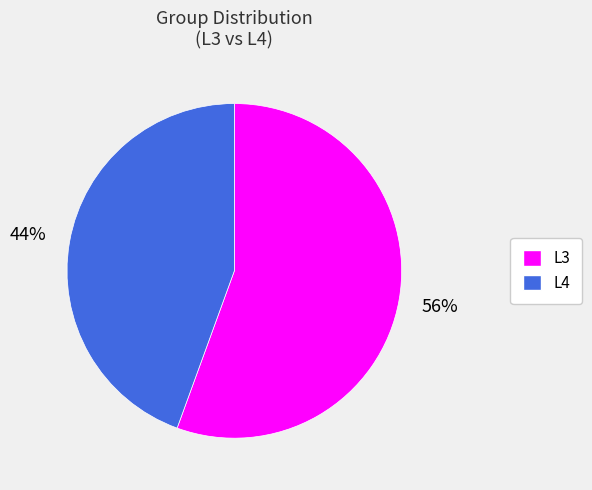

Is the sum of L3 and L4 greater than half?

Yes